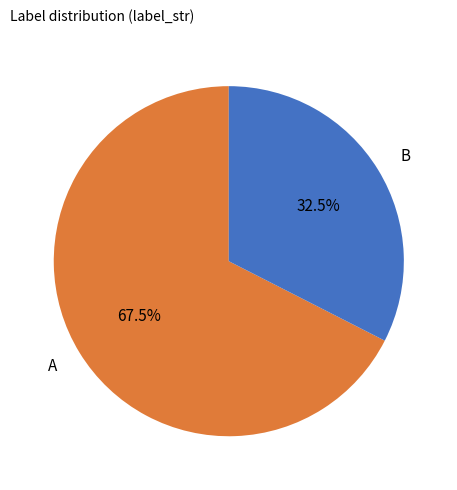

Which slice represents more than half of the pie?

A